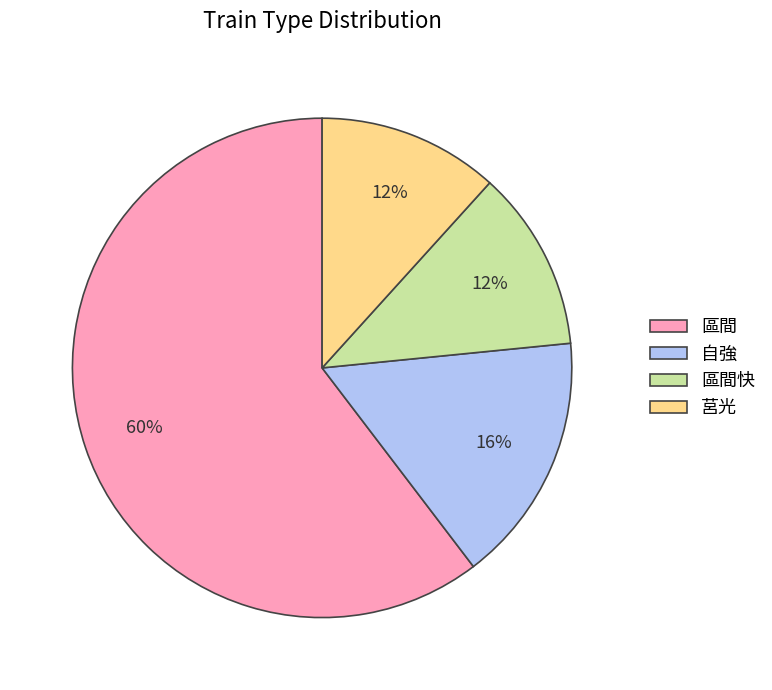

How many segments does this pie chart have?

4